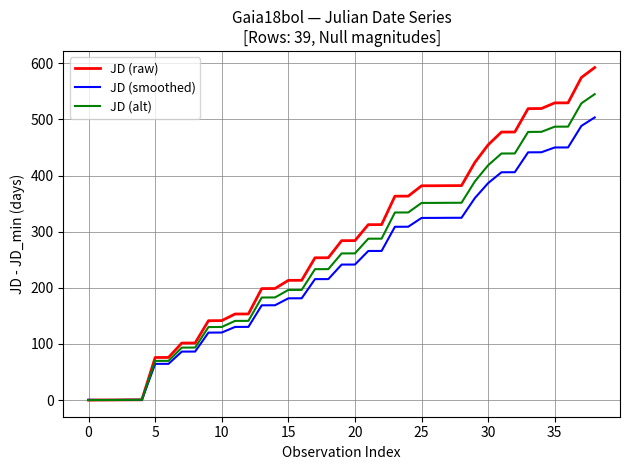

How many distinct data groups are displayed?

3